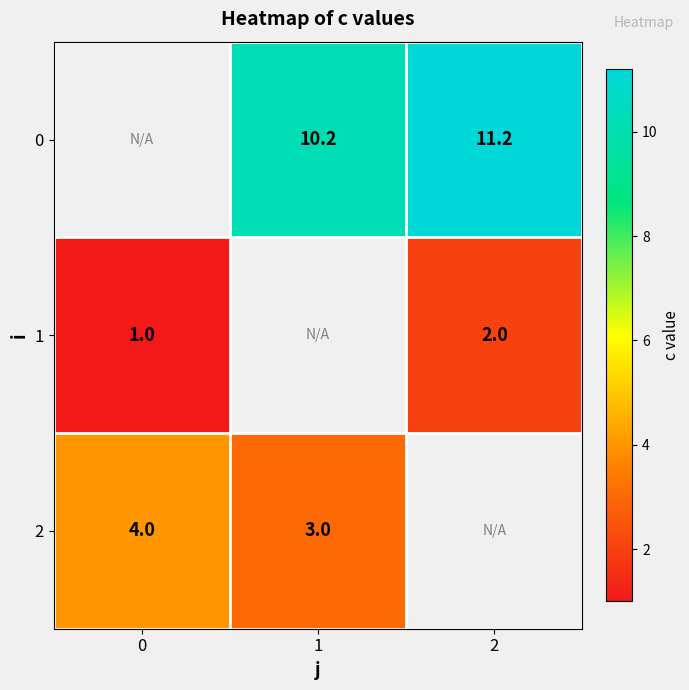

True or false: 1 has a value of 0.6 at 0.

False